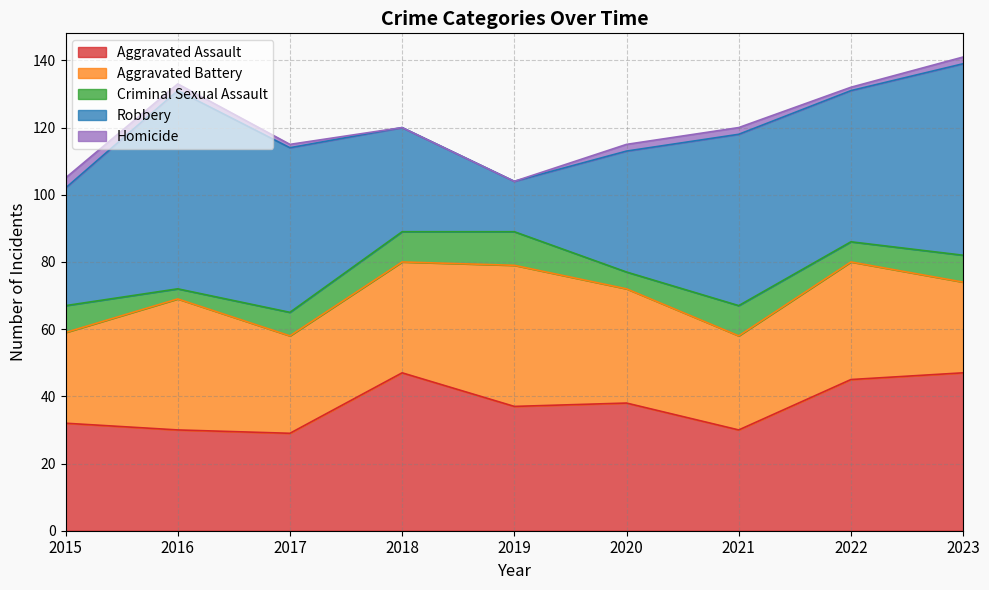

What is the maximum value for Robbery?

59